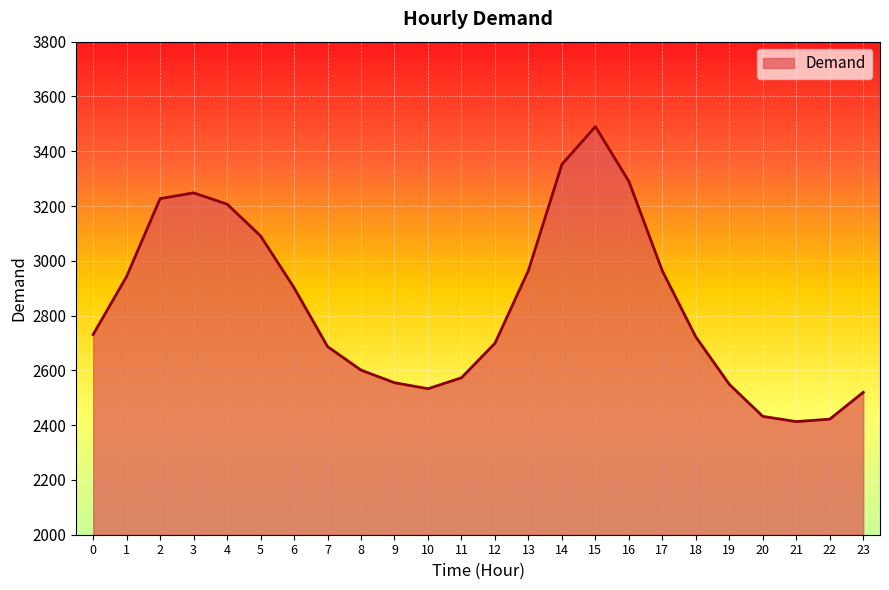

The value at 8 is 1092. True or false?

False